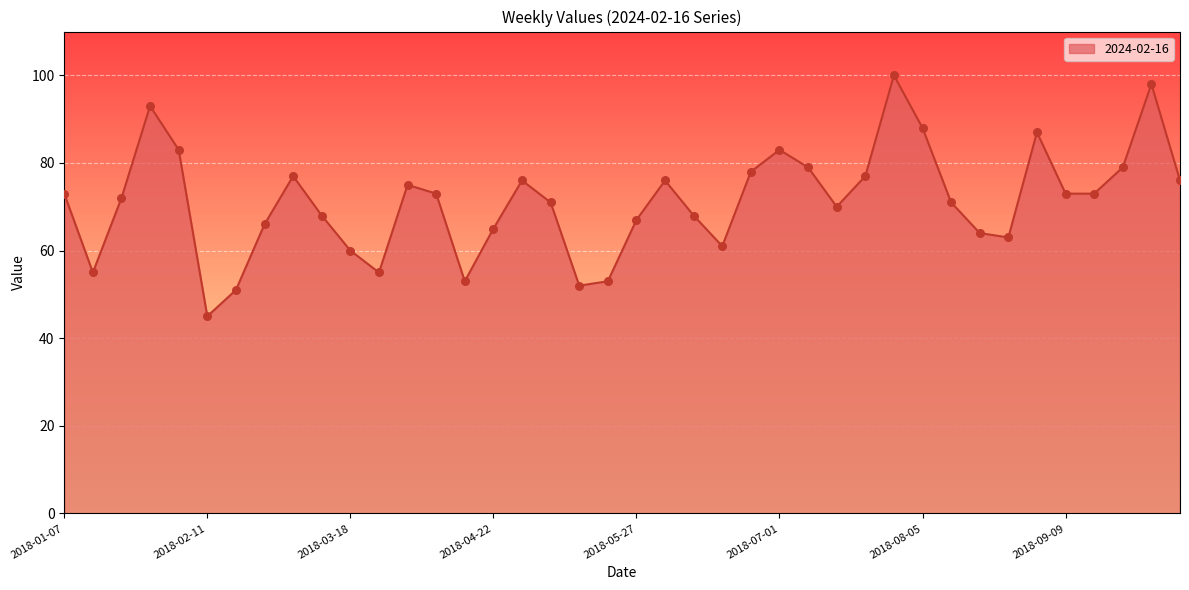

What is the minimum value shown in the chart?

45